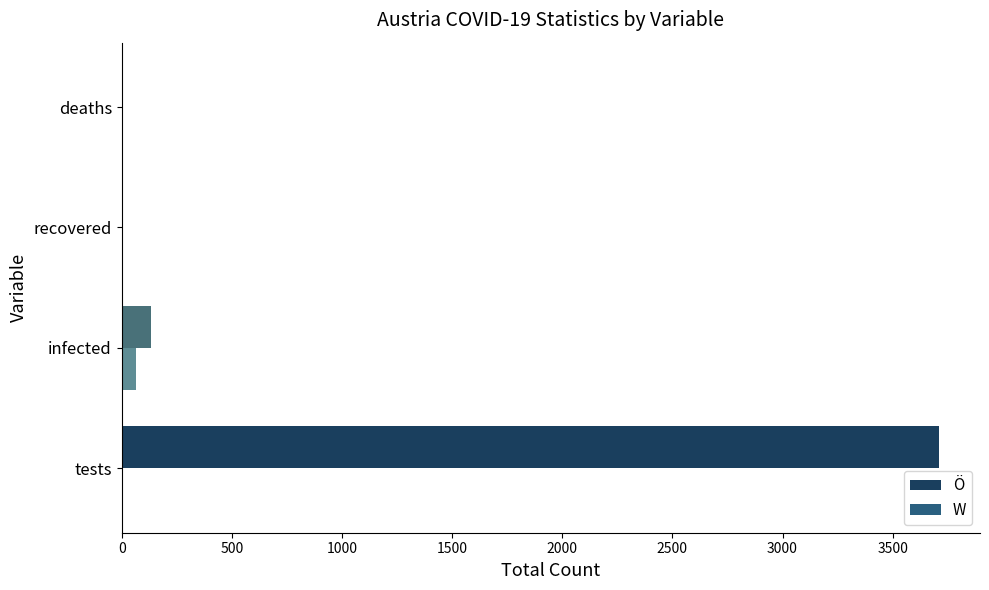

What are all the series names shown in the legend?

Ö, W